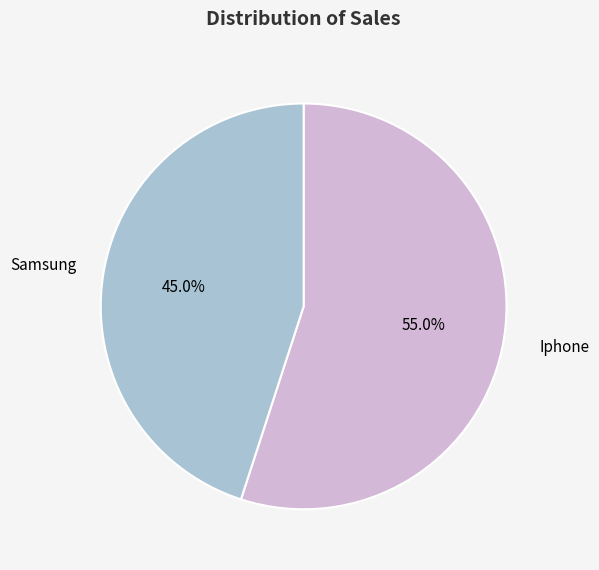

Rank the categories by value from highest to lowest.

Iphone, Samsung